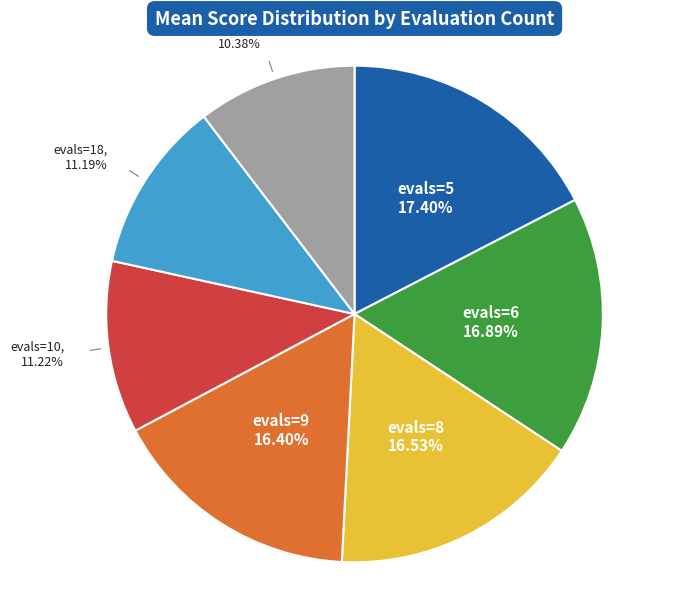

What is the ratio of the value at evals=6 to the value at evals=18?

1.5